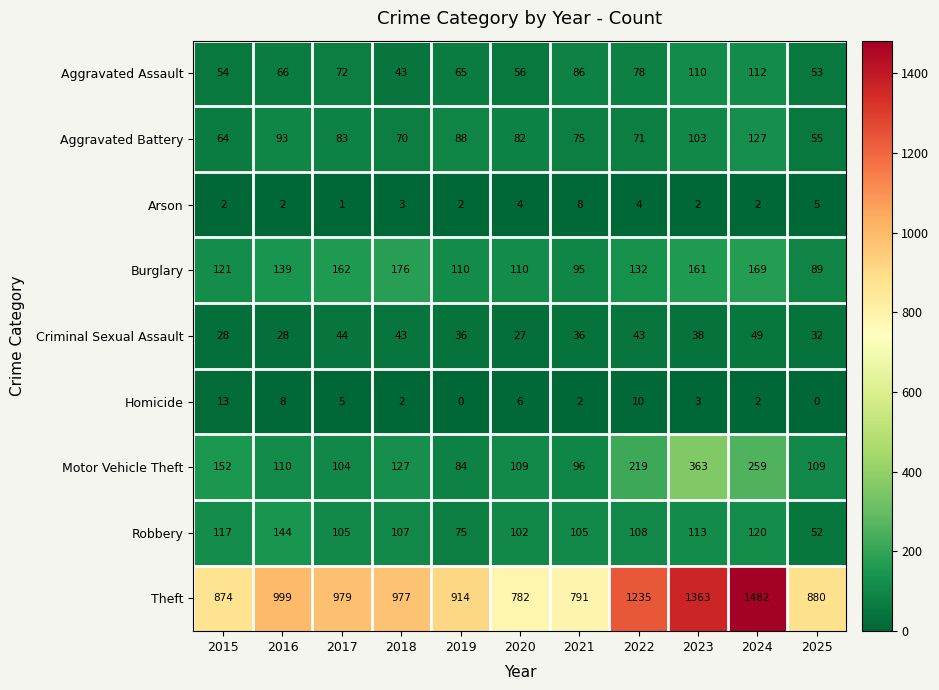

Rank the series by their maximum value, from highest to lowest.

Theft, Motor Vehicle Theft, Burglary, Robbery, Aggravated Battery, Aggravated Assault, Criminal Sexual Assault, Homicide, Arson